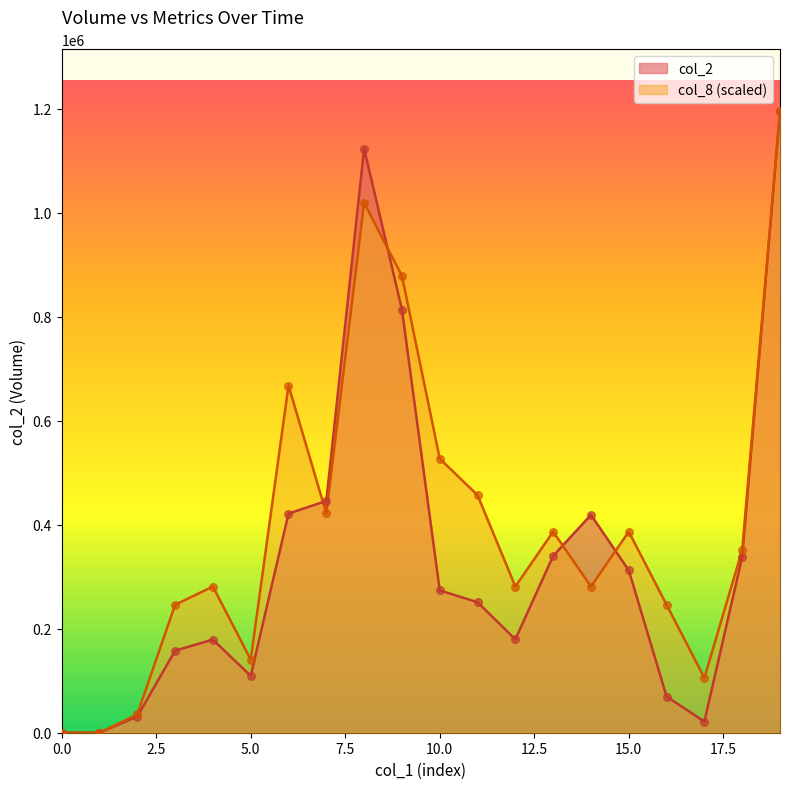

At how many categories does at least one series exceed 955197?

2